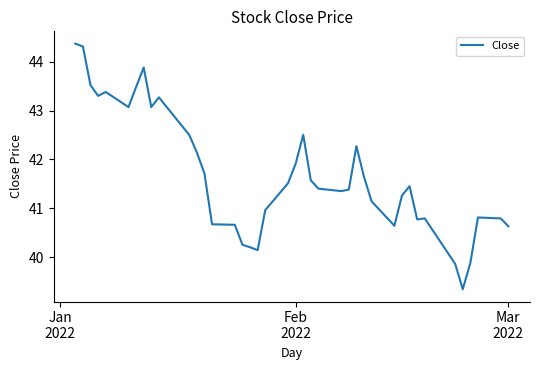

What is the greatest value displayed?

44.4